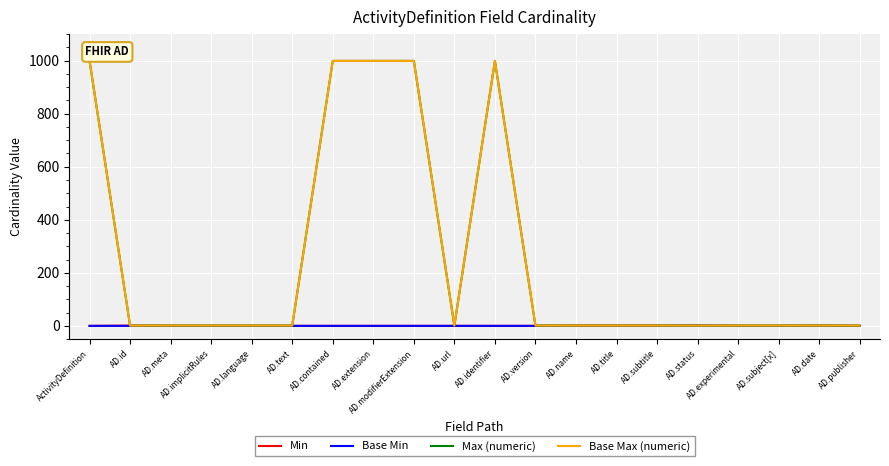

Does the chart display data point markers on the line(s)?

No